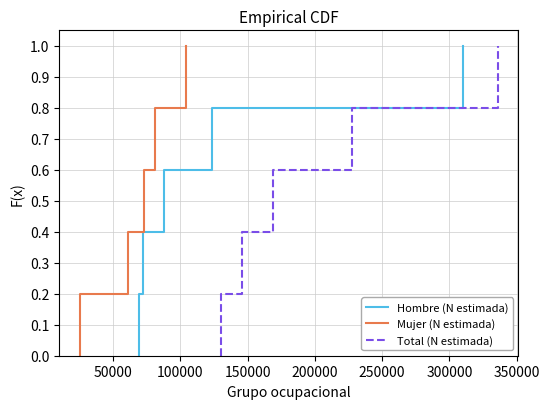

True or false: Hombre (N estimada) has a value of 0.2 at 150000.

False